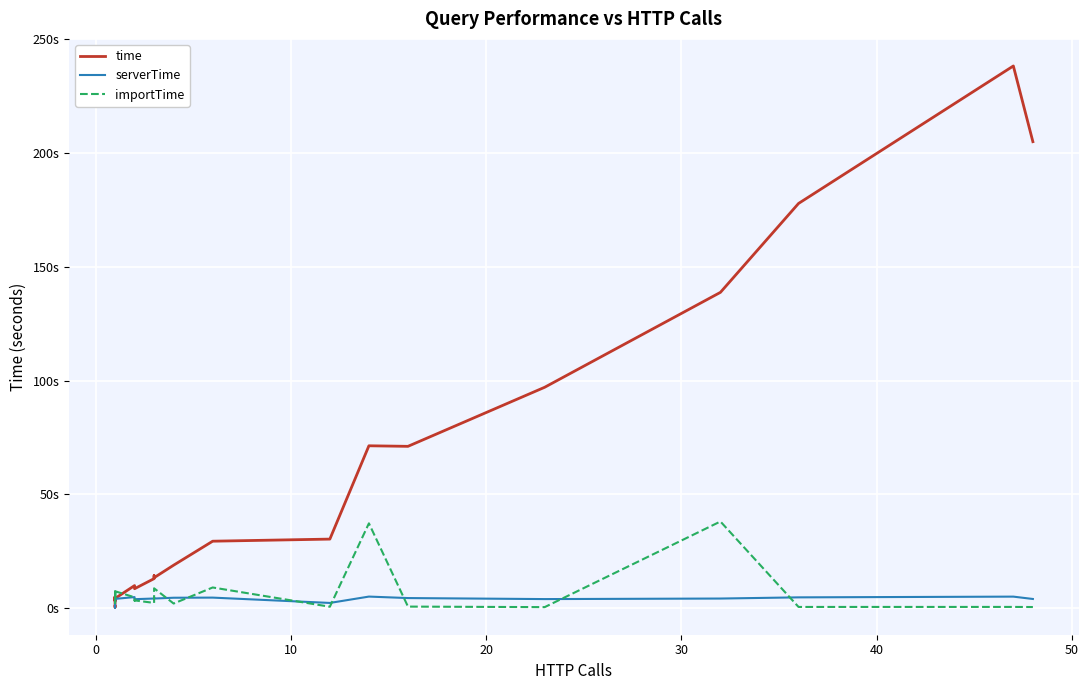

Which series has the largest range (max minus min)?

time